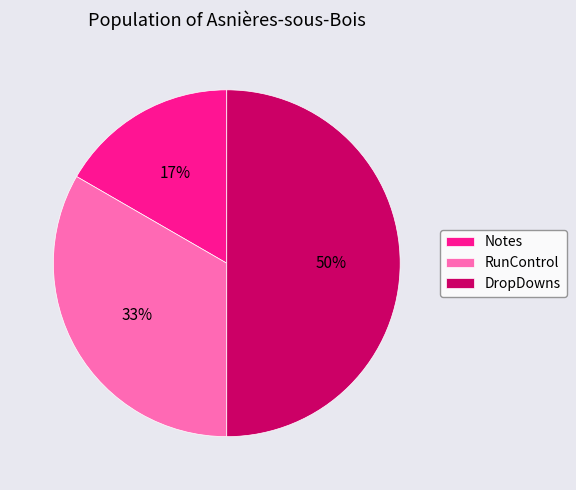

Count the number of slices in the pie.

3